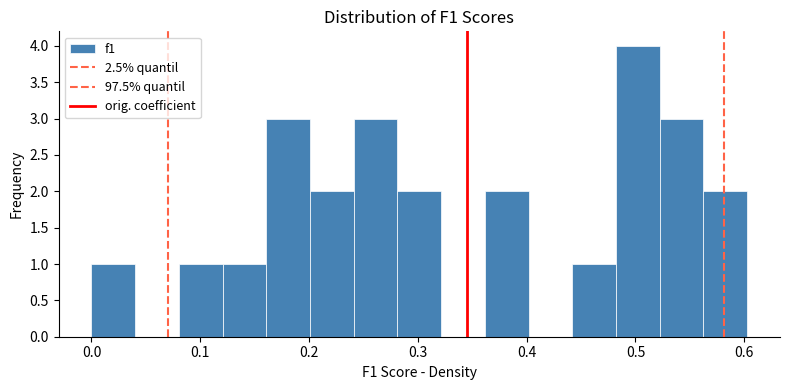

Which range on the x-axis has the tallest bar?

0.48 to 0.52